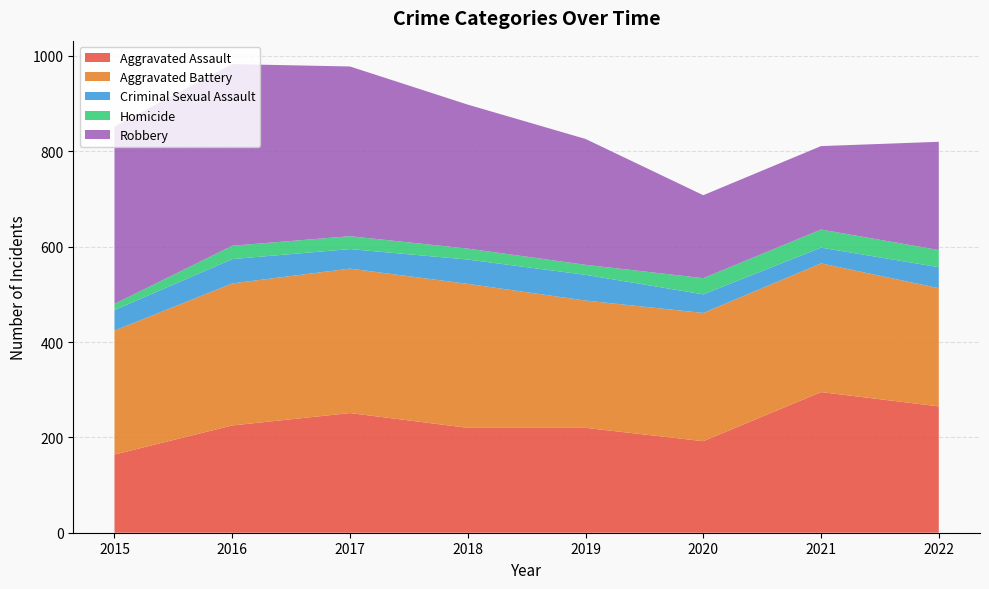

Reading left to right, what are all the values shown in this chart?

Aggravated Assault: 2015=164	2016=225	2017=251	2018=220	2019=220	2020=192	2021=295	2022=265
Aggravated Battery: 2015=260	2016=298	2017=303	2018=302	2019=267	2020=269	2021=270	2022=248
Criminal Sexual Assault: 2015=43	2016=51	2017=41	2018=51	2019=54	2020=39	2021=33	2022=44
Homicide: 2015=13	2016=28	2017=27	2018=23	2019=21	2020=34	2021=38	2022=36
Robbery: 2015=372	2016=381	2017=356	2018=302	2019=264	2020=174	2021=175	2022=227